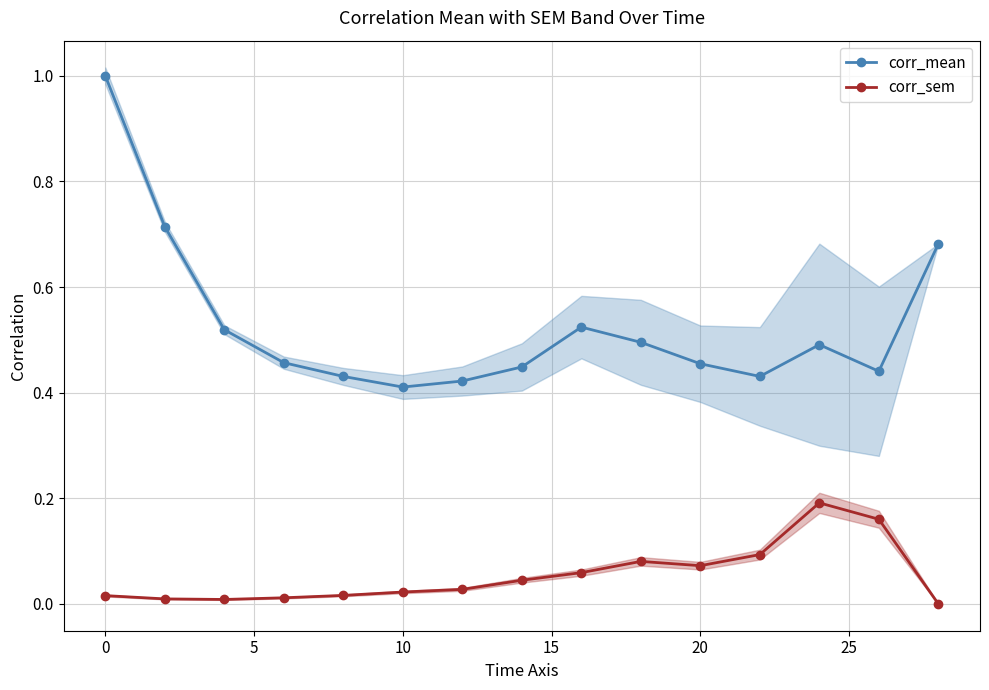

True or false: corr_mean has more than 1 interior local peaks.

True